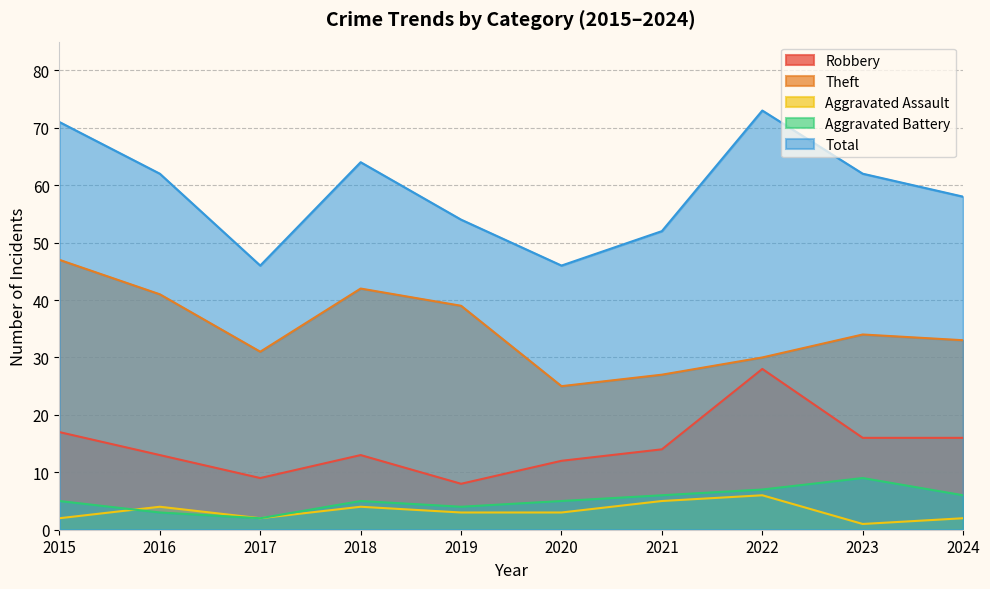

True or false: Aggravated Assault and Total intersect in this chart.

False